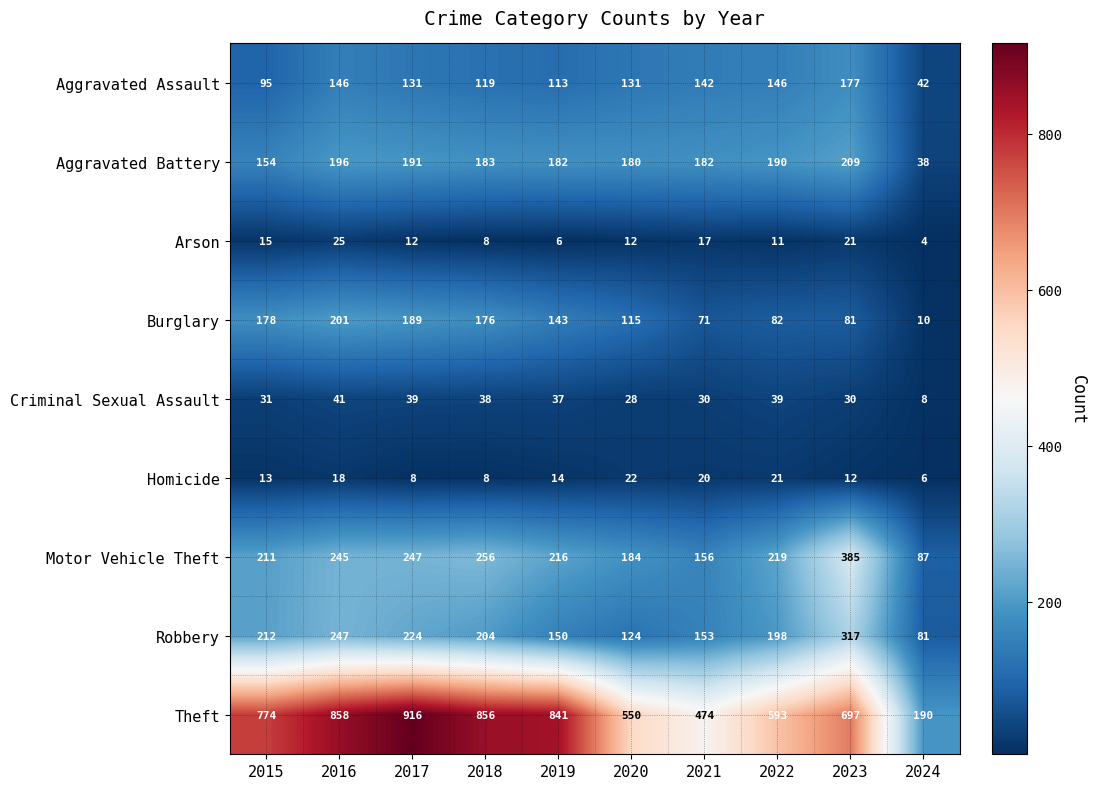

What is the maximum value shown in the chart?

916